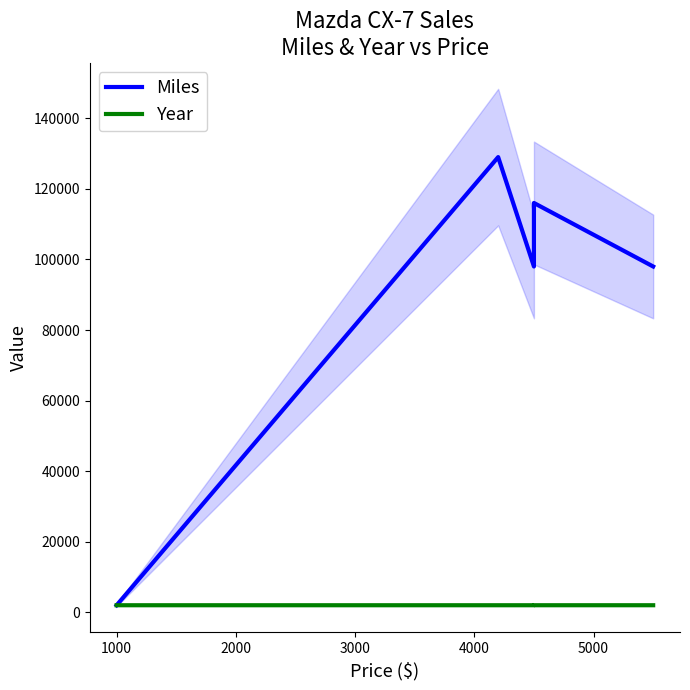

What are all the series names shown in the legend?

Miles, Year